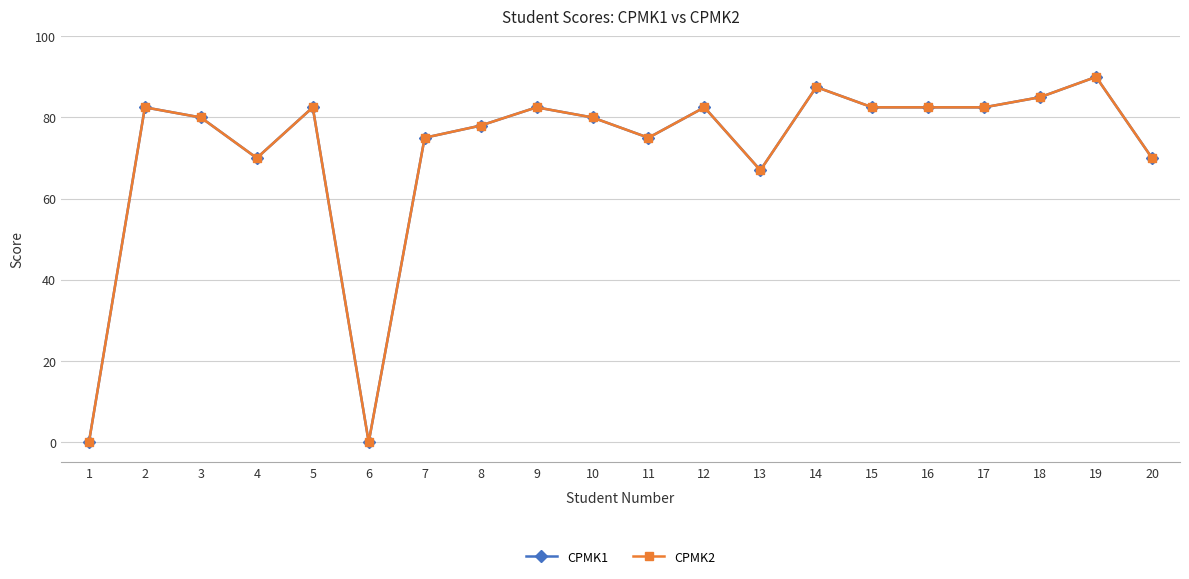

Which series has the largest total across all categories?

CPMK1